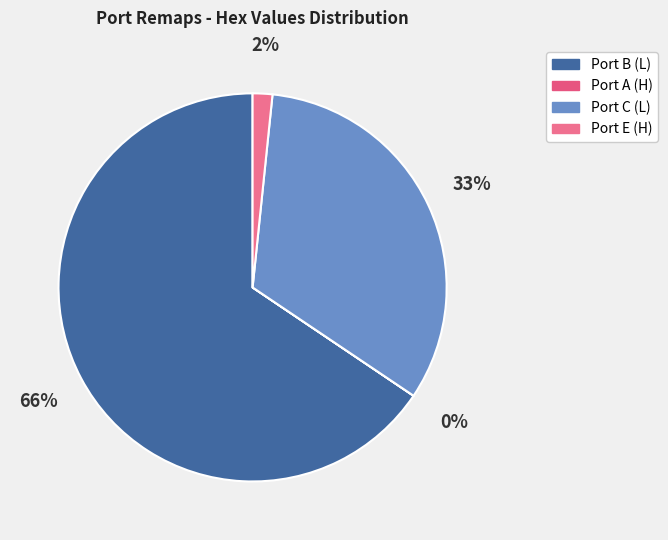

What is the total percentage of Port B (L) and Port A (H)?

65.6%